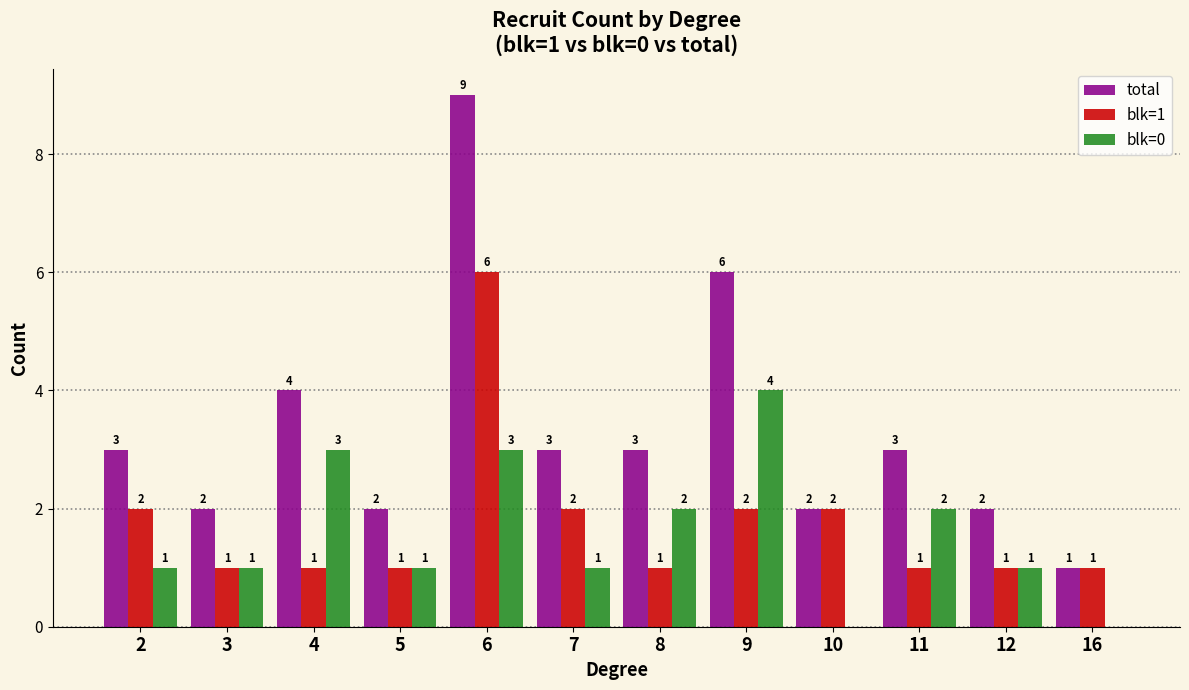

True or false: total has a value of 3 at 12.

False